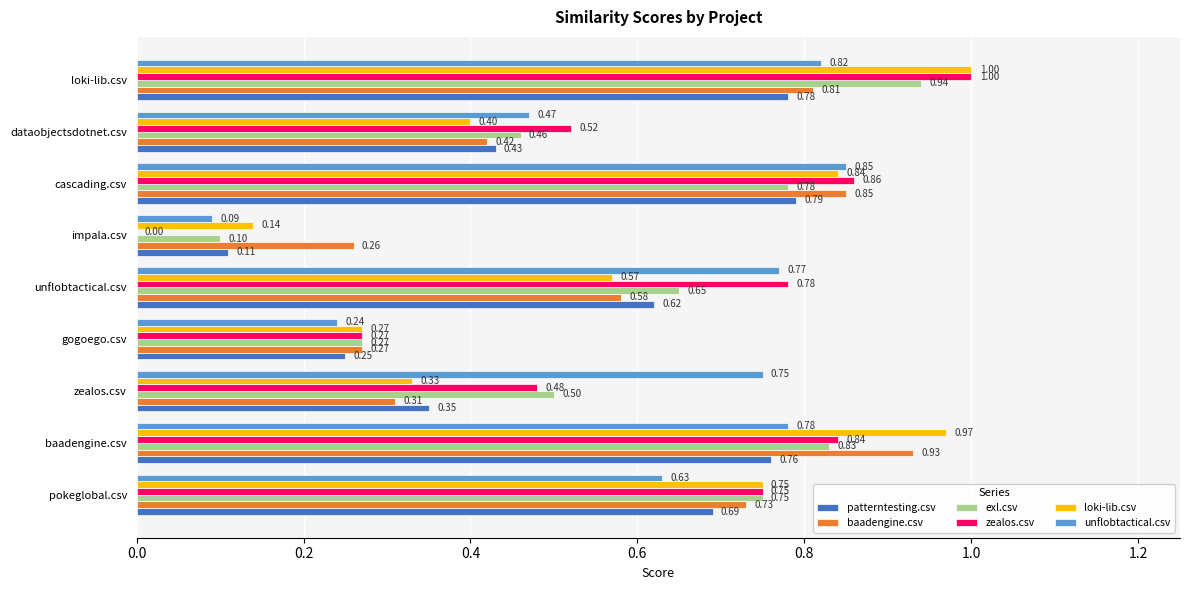

Is the value of zealos.csv at pokeglobal.csv greater than the value of patterntesting.csv at loki-lib.csv?

No